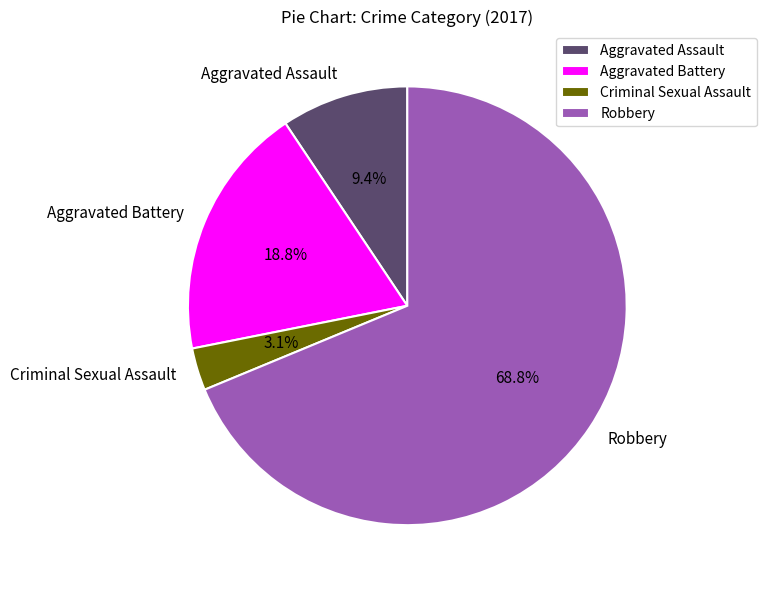

Is the sum of Aggravated Battery and Criminal Sexual Assault greater than half?

No